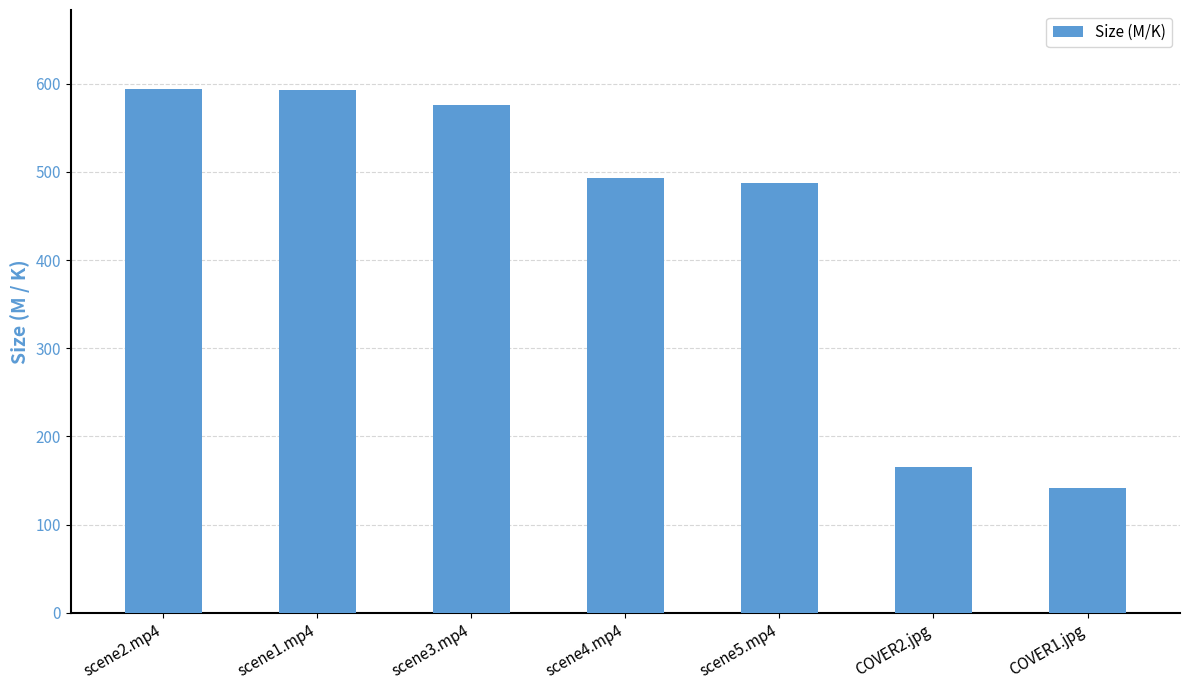

What is the sum of the values at scene5.mp4 and COVER2.jpg?

653.3